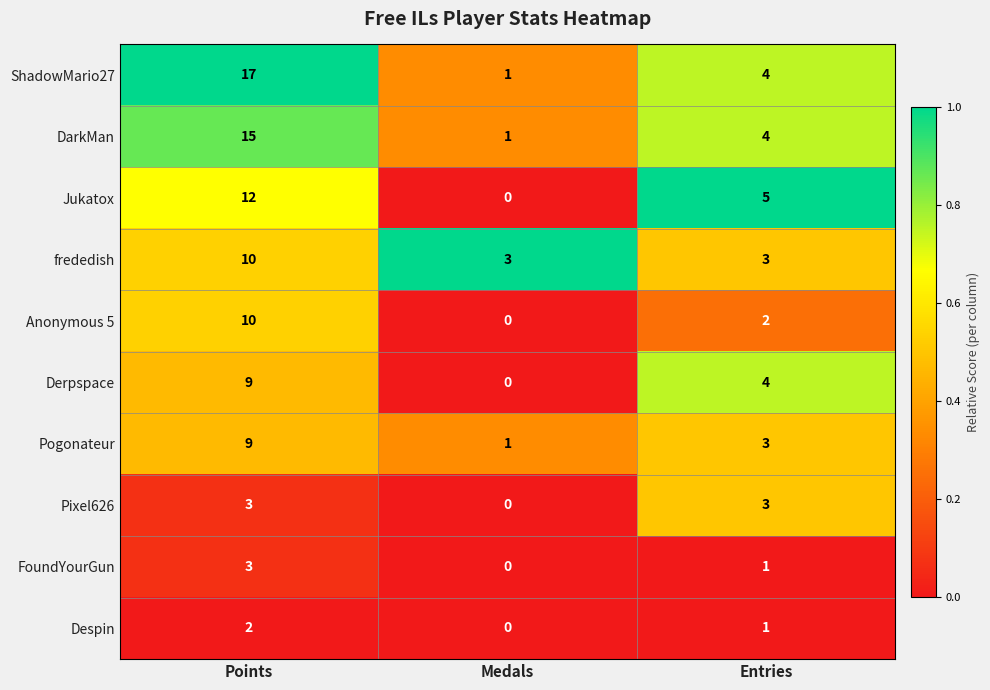

The value of Pixel626 at Medals is 0. True or false?

True